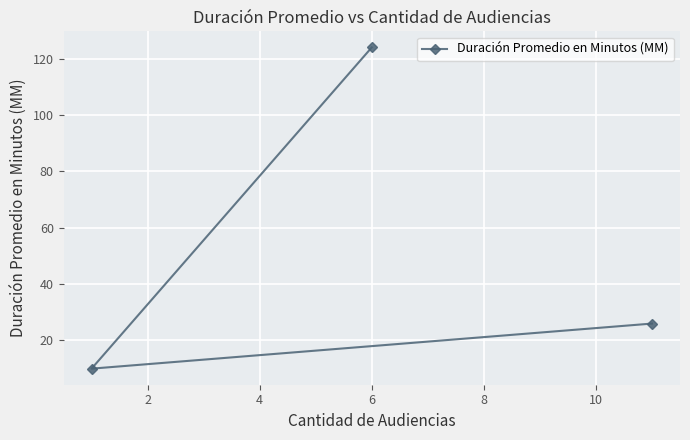

Is this an area chart (filled region under the line)?

No